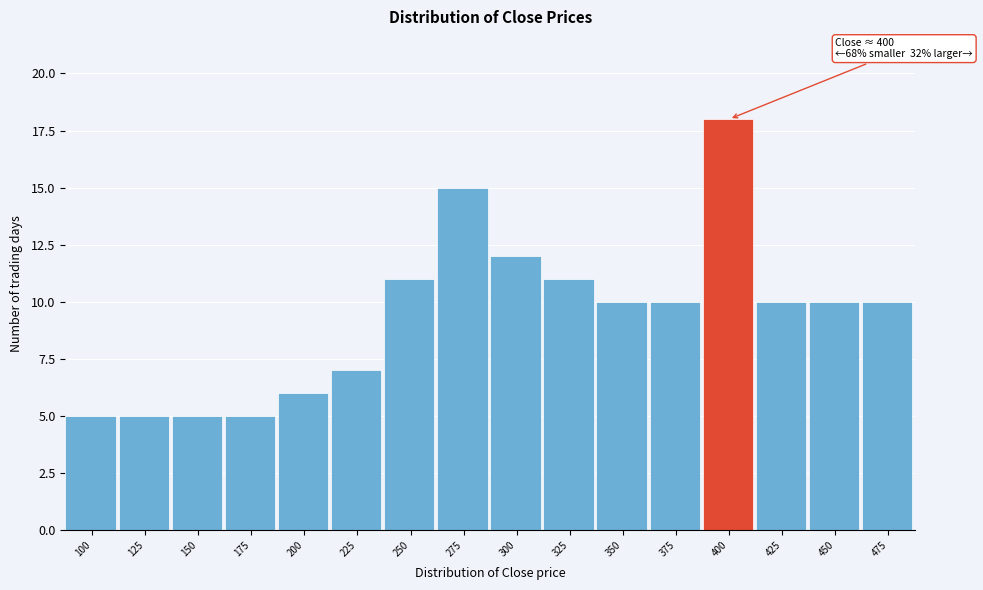

Reading left to right, transcribe all the data shown in this chart.

5	5	5	5	6	7	11	15	12	11	10	10	18	10	10	10